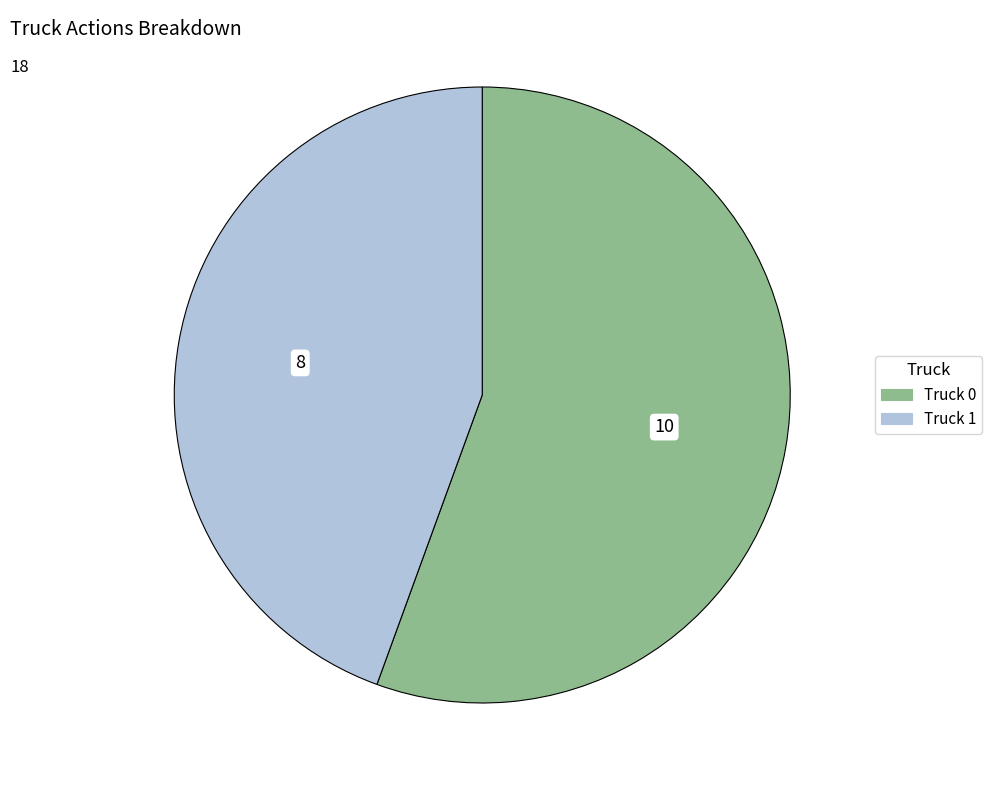

Do Truck 1 and Truck 0 together represent more than half of the pie?

Yes